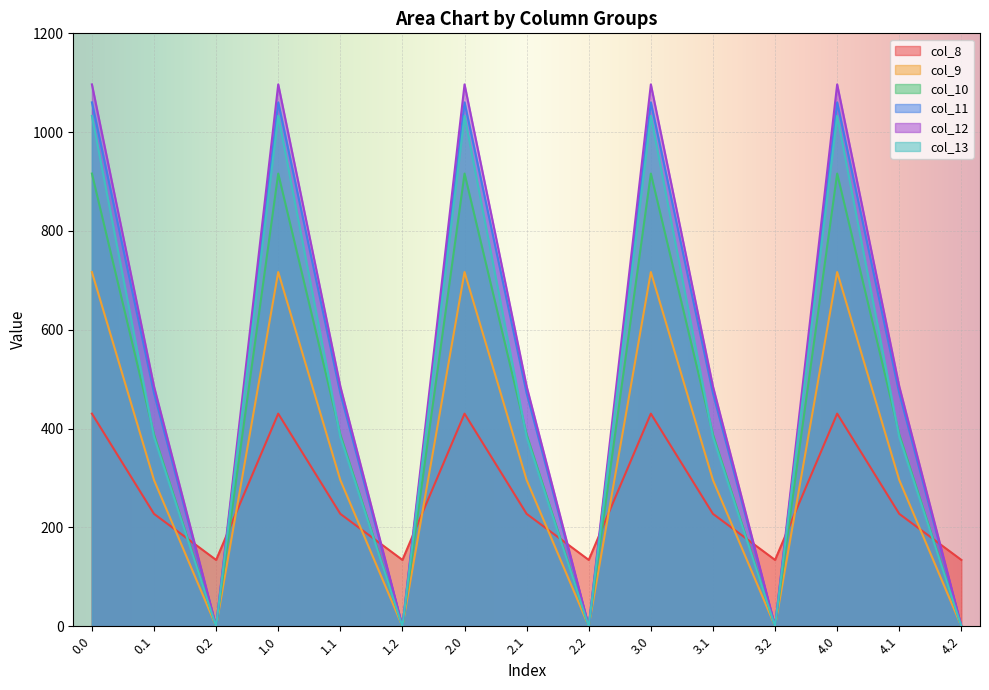

Does the chart display data point markers on the line(s)?

No